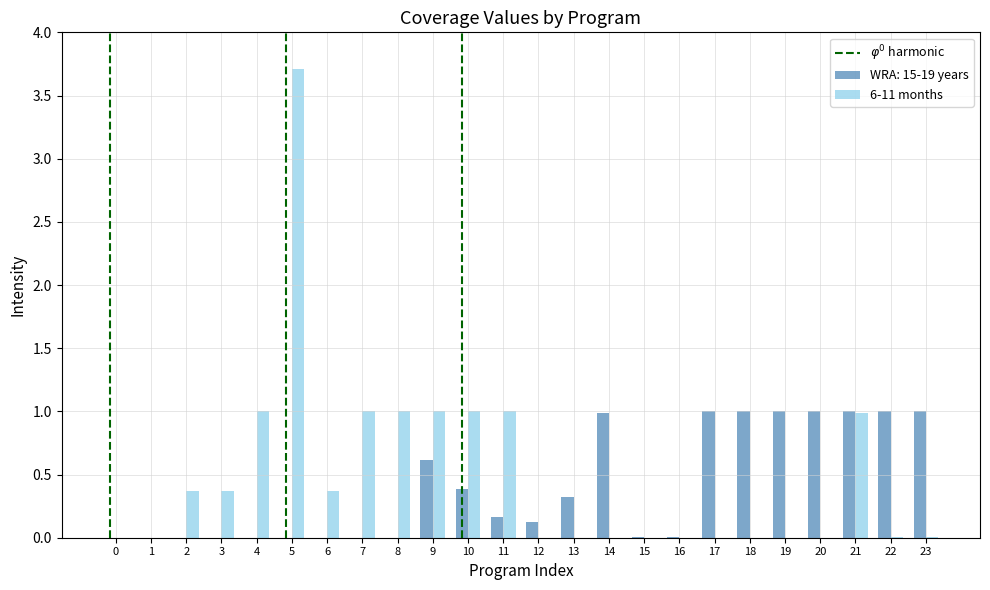

Which series changed the most between 3 and 17?

WRA: 15-19 years